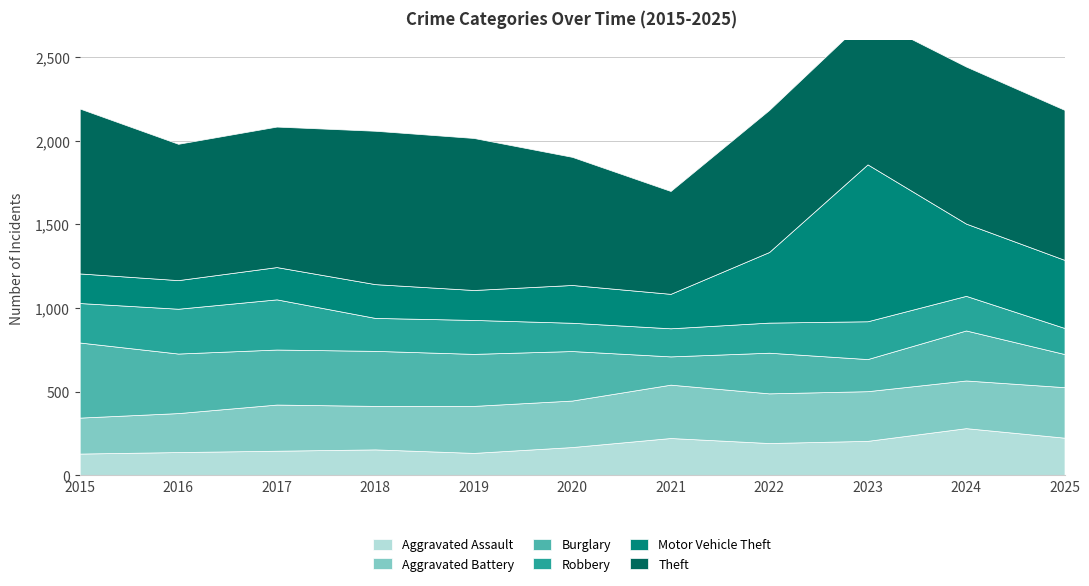

What is the spread (max minus min) of values at 2018?

762